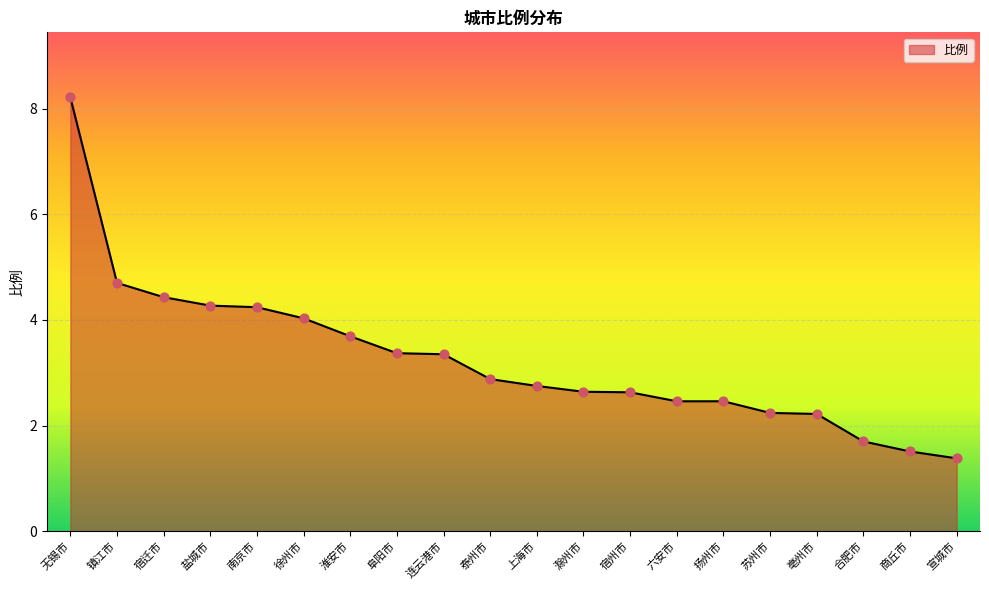

Approximately how many times larger is the value at 阜阳市 compared to 苏州市?

1.5